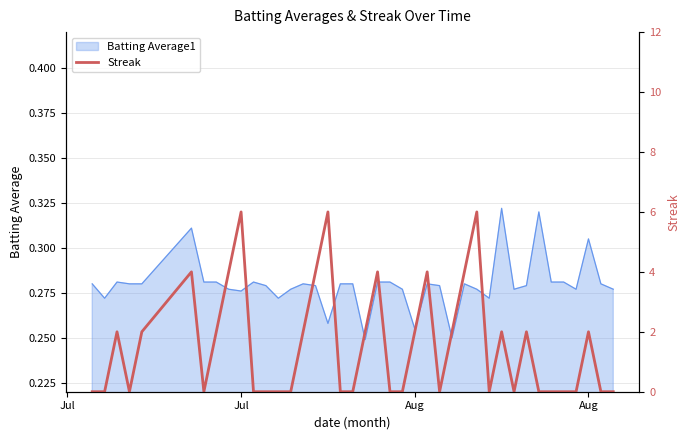

How many lines are shown in the chart?

1